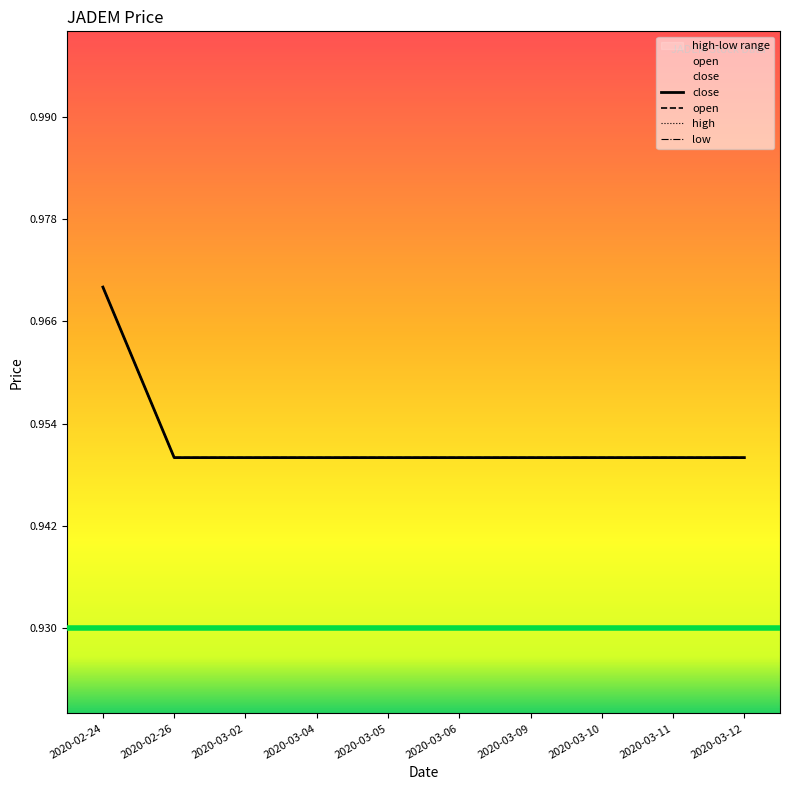

True or false: close and high cross at least once.

False